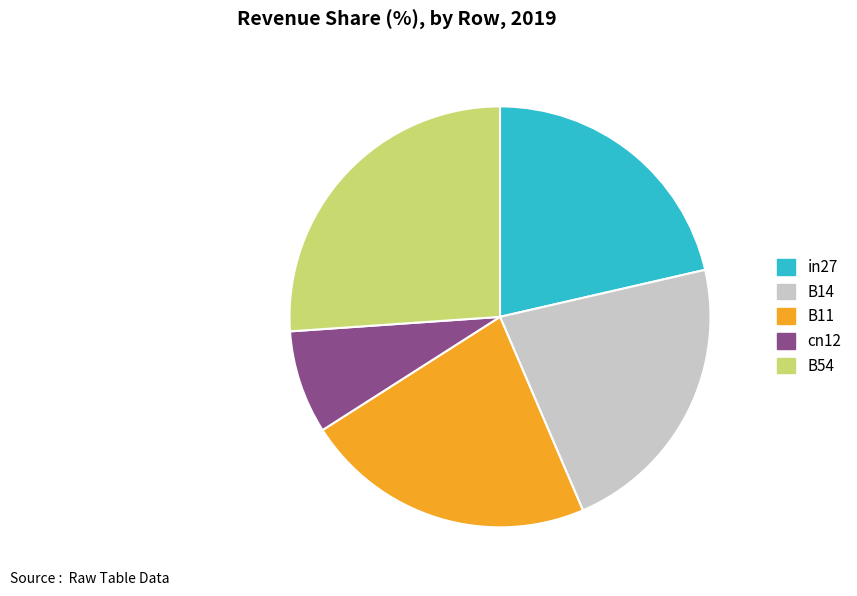

Combined, do cn12 and B11 account for over 50%?

No